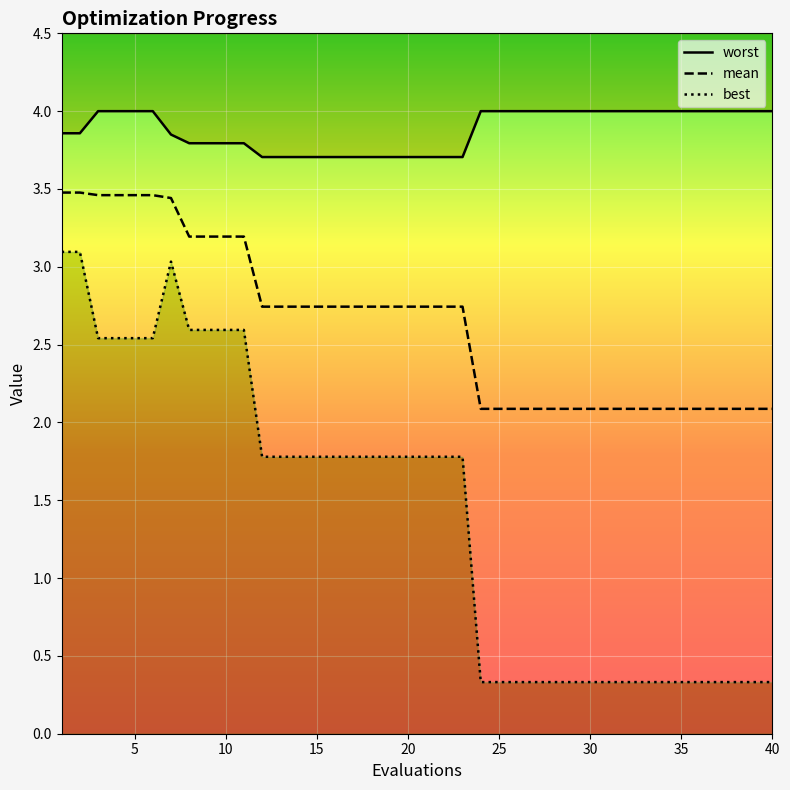

How many data points does each series have?

40